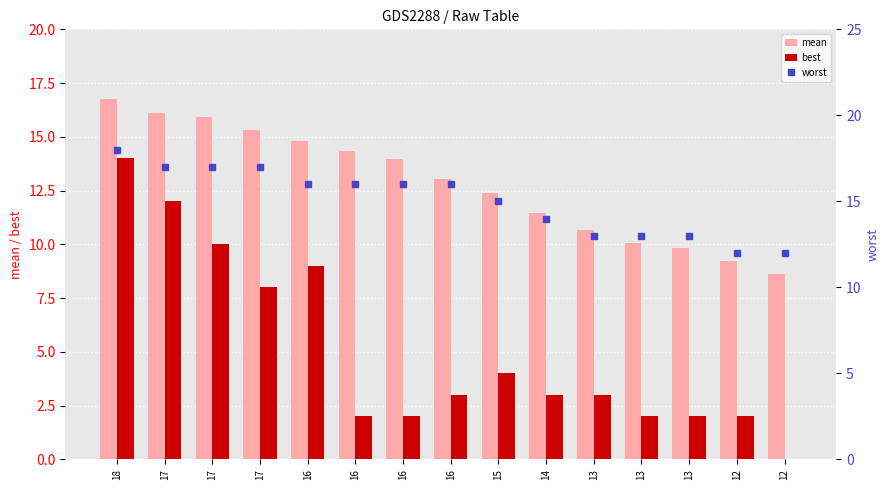

Are the bars grouped side by side (vs. stacked)?

Yes